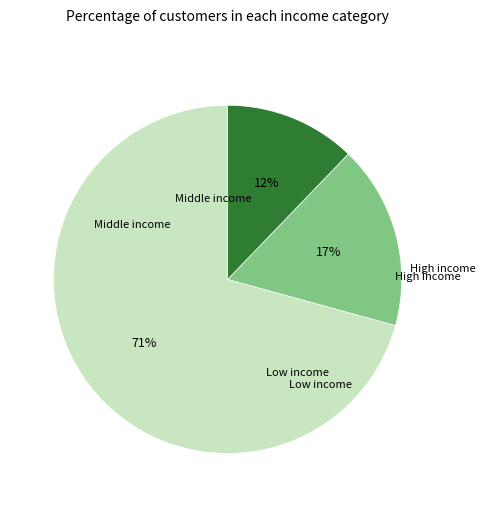

Does any single category account for the majority?

Yes